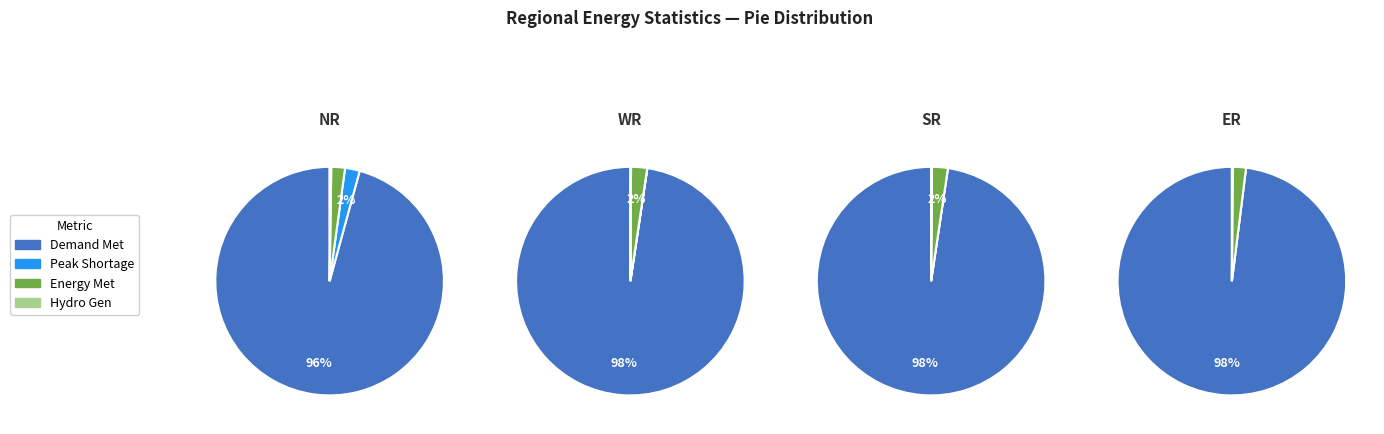

Which category has the smallest portion of the pie?

Peak Shortage (MW)